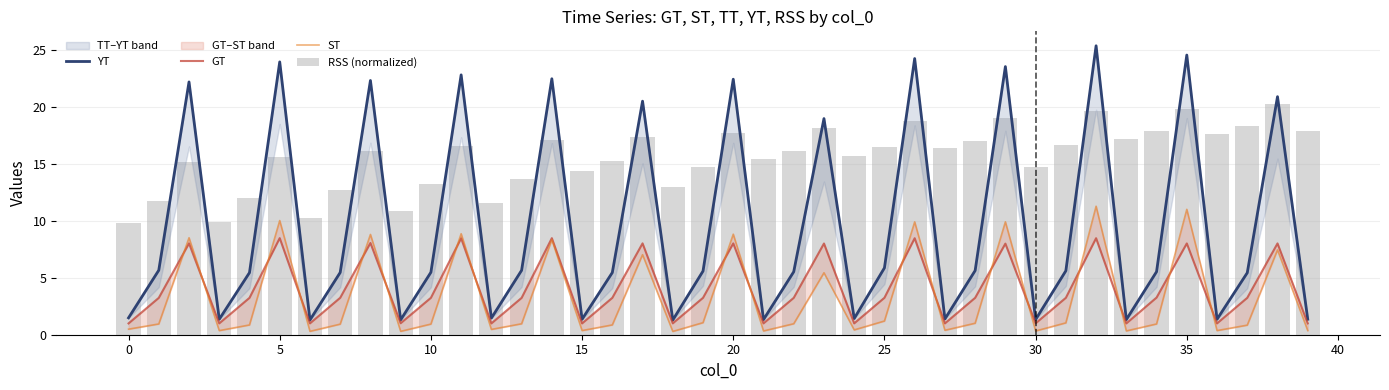

At which category does the chart reach its minimum across all series?

18